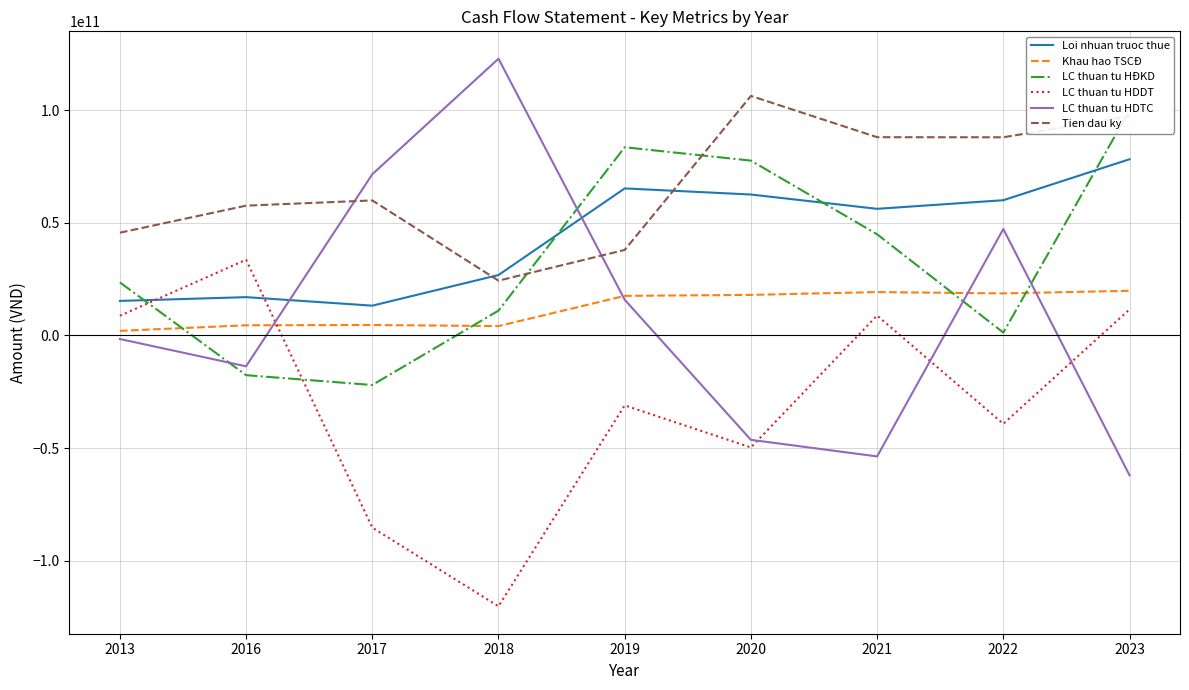

What is the value of the Tien dau ky point at the 5th from the left?

38001360704